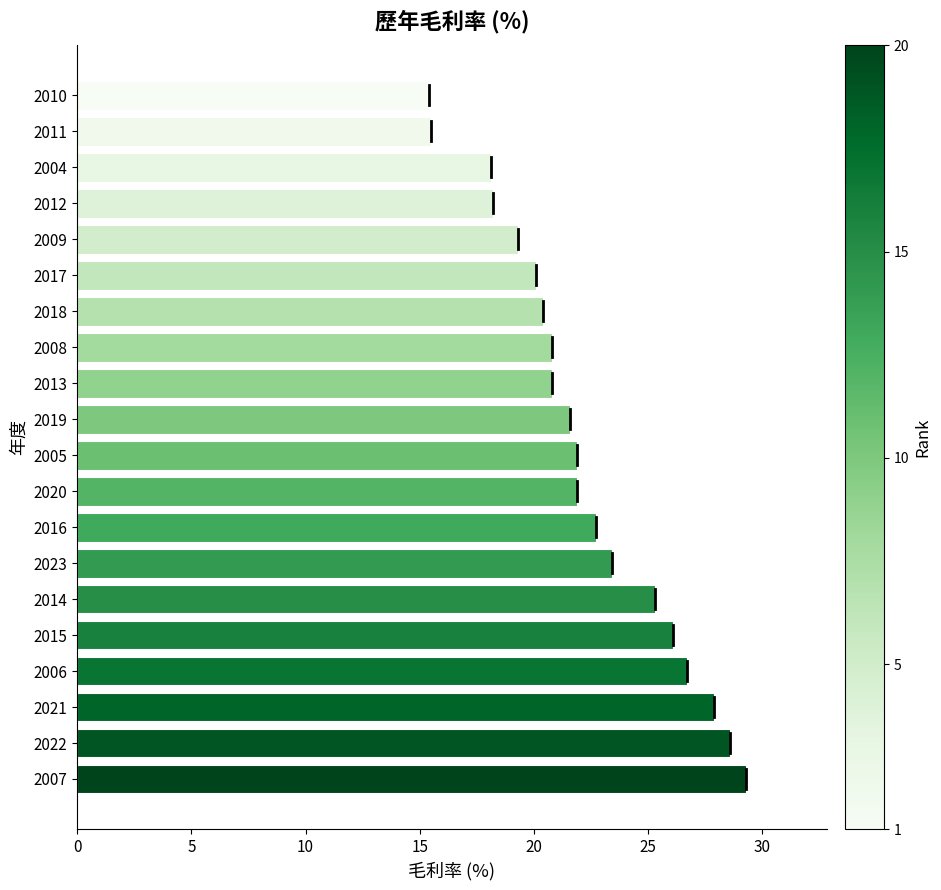

Is it true that the value at 2012 is 25.1?

False